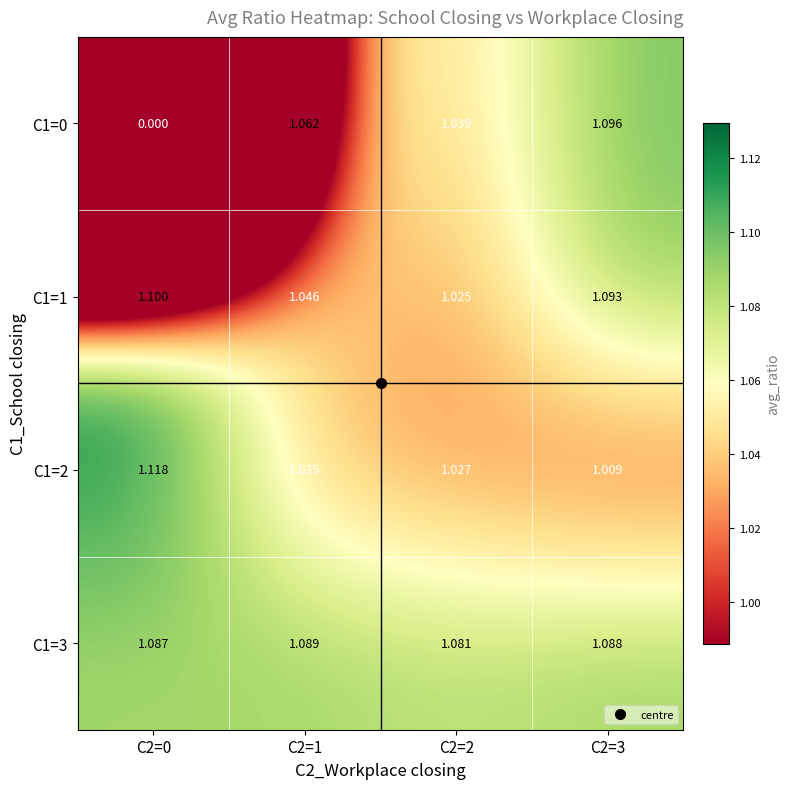

Is the value of C1=3 at C2=1 greater than the value of C1=0 at C2=3?

No